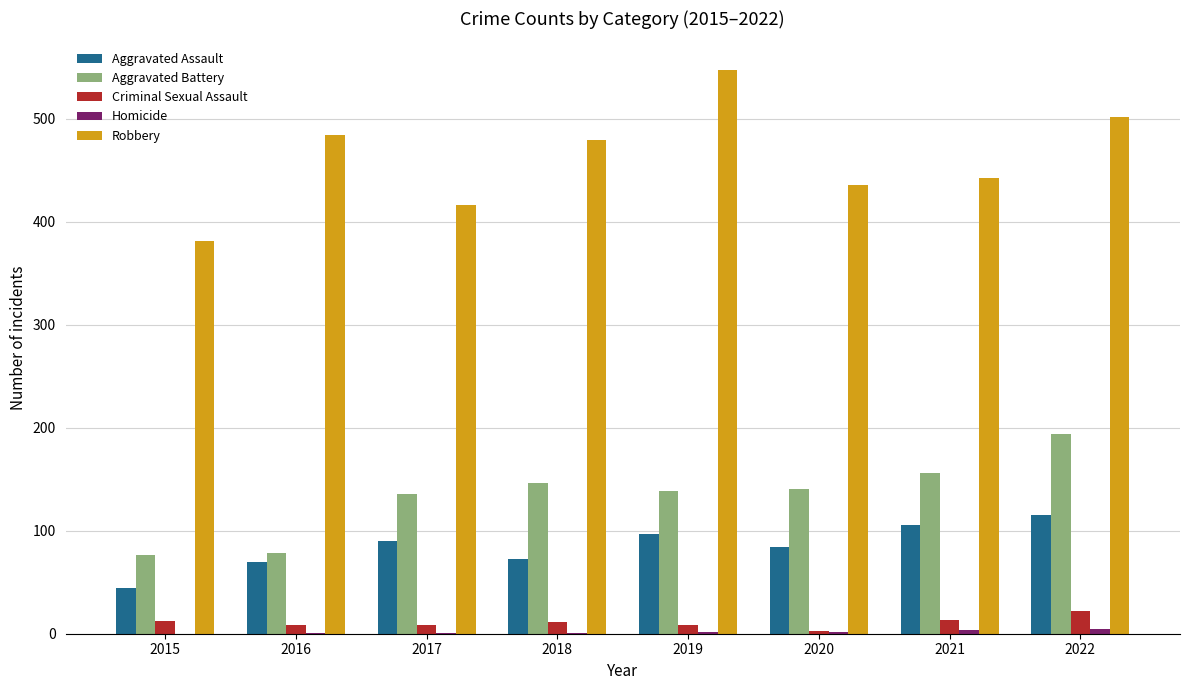

Which series has the largest total across all categories?

Robbery